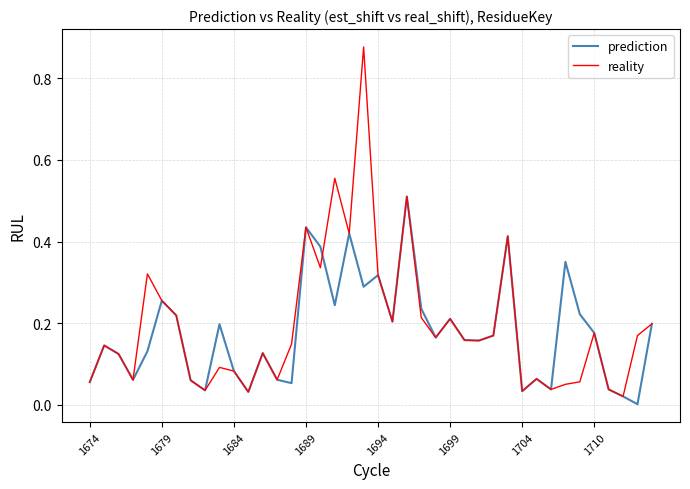

Rank the series by their maximum value, from lowest to highest.

prediction, reality